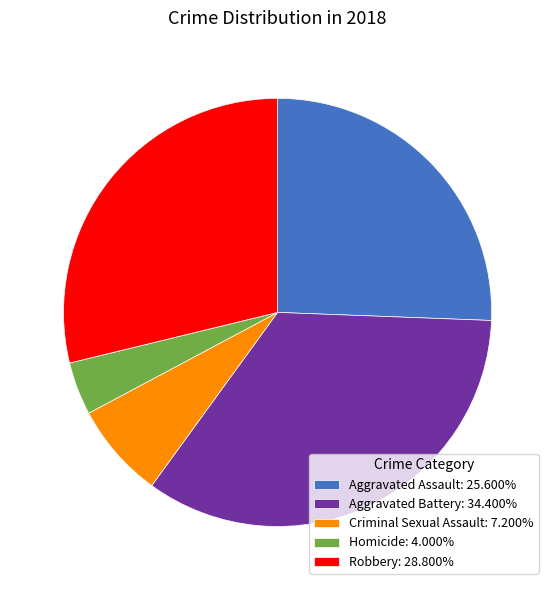

Combined, do Aggravated Assault: 25.600% and Homicide: 4.000% account for over 50%?

No